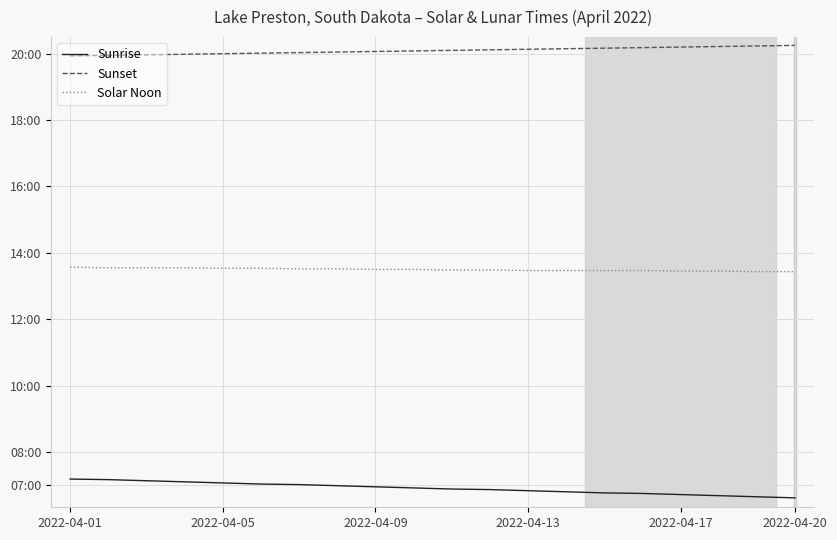

Does the chart have visible grid lines?

Yes